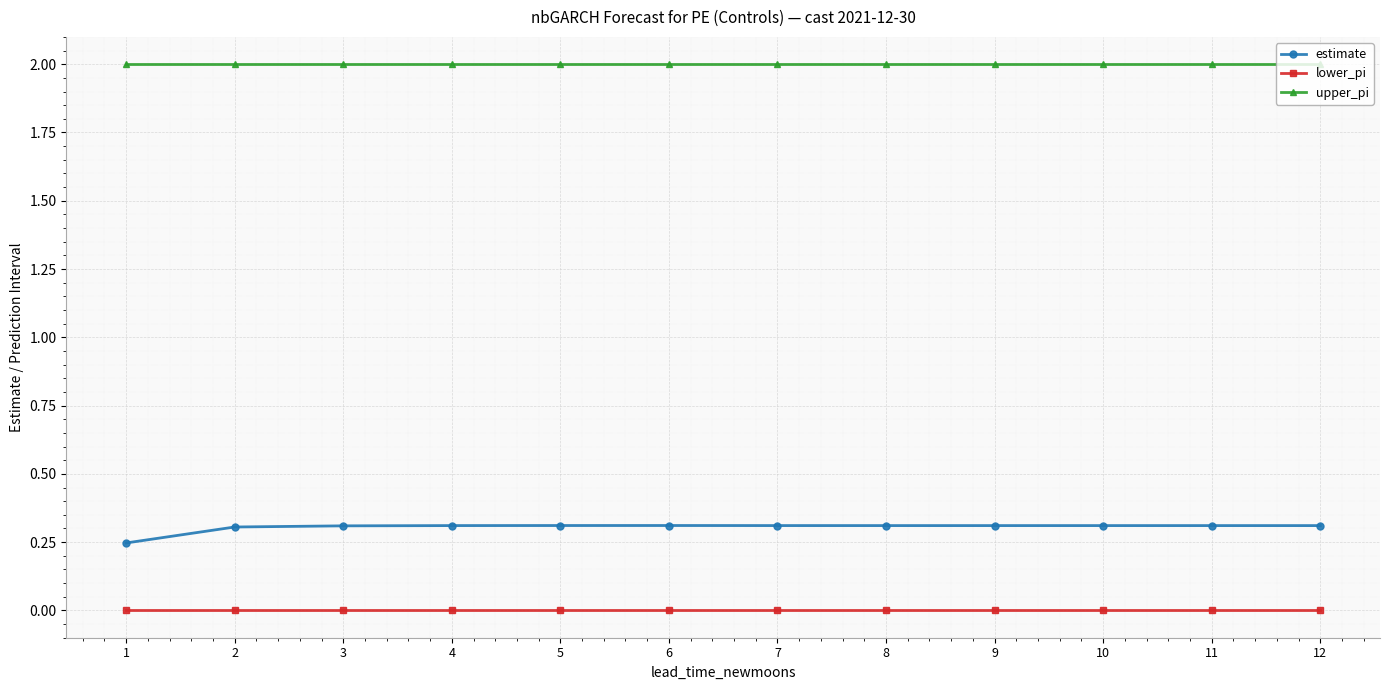

How many lines are shown in the chart?

3